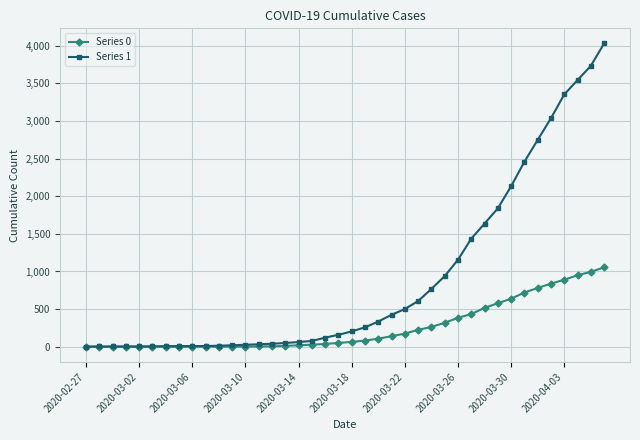

How many series are shown in this chart?

2